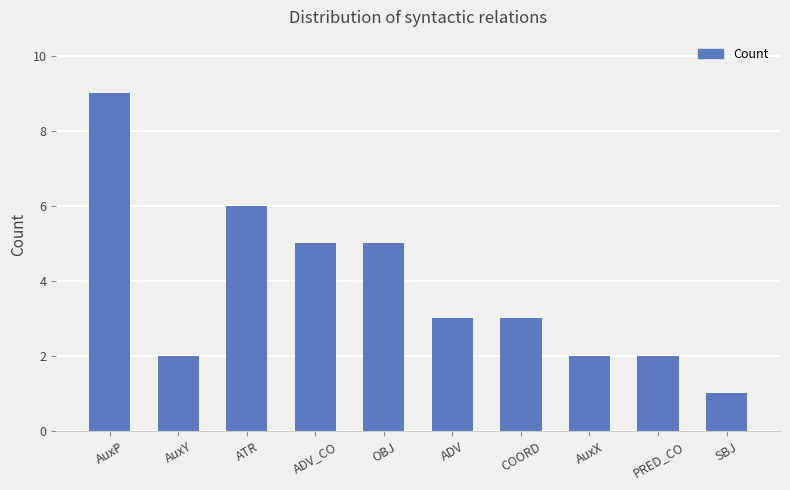

Reading left to right, transcribe all the data shown in this chart.

9	2	6	5	5	3	3	2	2	1